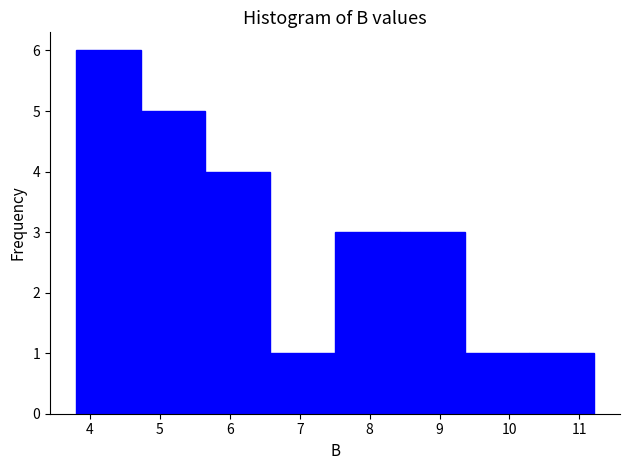

What is the height of the bar covering 8.4 to 9.4 on the x-axis? Neither the bar edges nor the heights are printed on the chart, so give them approximately, as read against the axes.

3